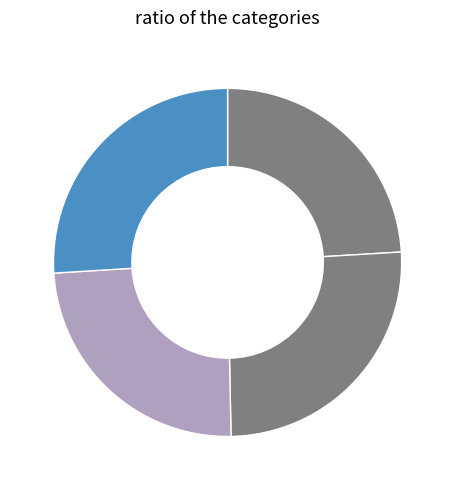

Count the number of slices in the pie.

4